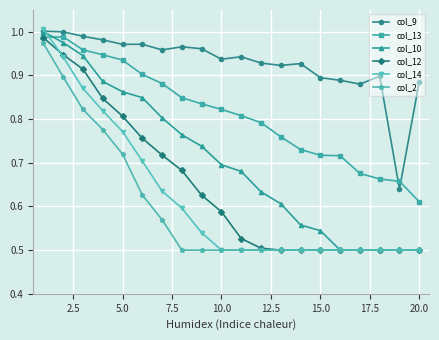

What are all the series names shown in the legend?

col_9, col_13, col_10, col_12, col_14, col_2